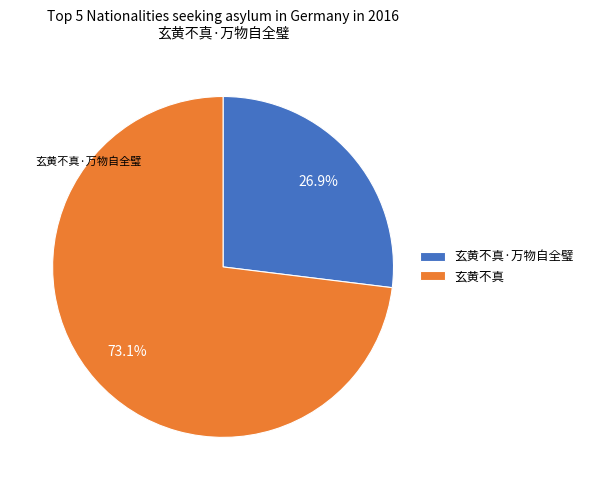

What is the largest slice in the pie chart?

玄黄不真